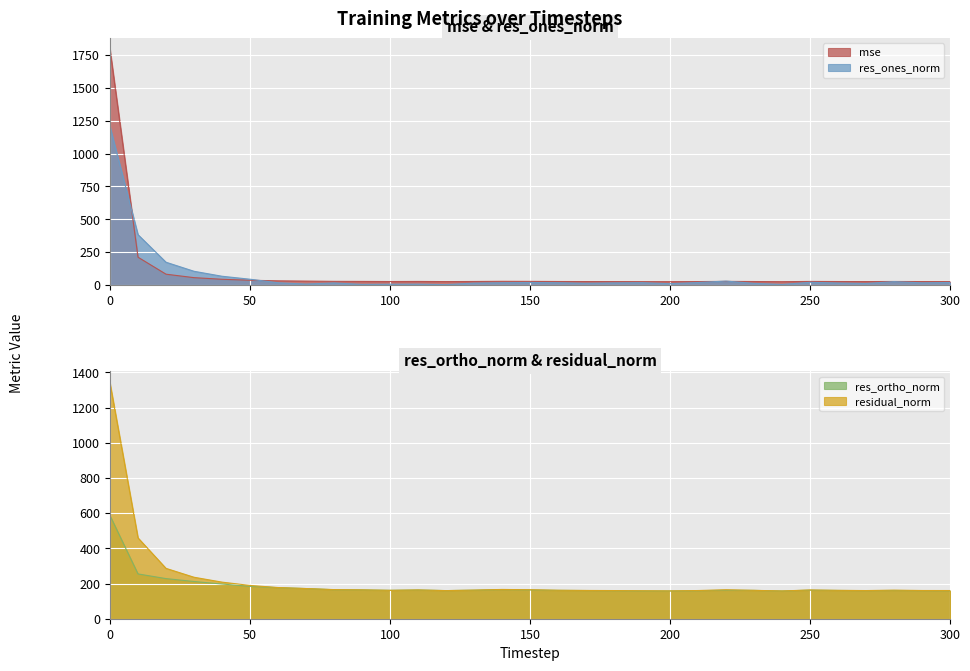

True or false: mse has a value of 1792.4 at 0.

True